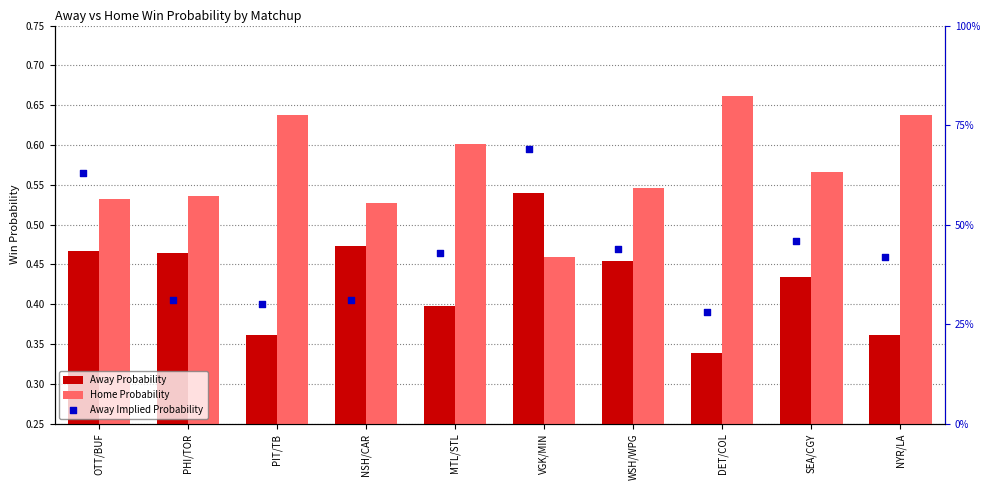

Which series has the largest total across all categories?

Home Probability